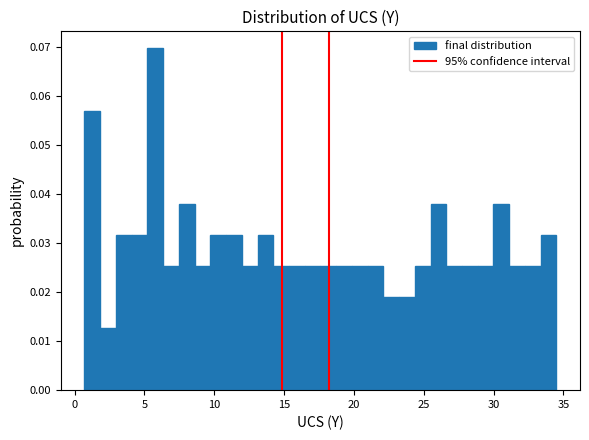

Around what value on the x-axis is the tallest bar? Give the approximate position of its centre, as read against the axis.

6.0